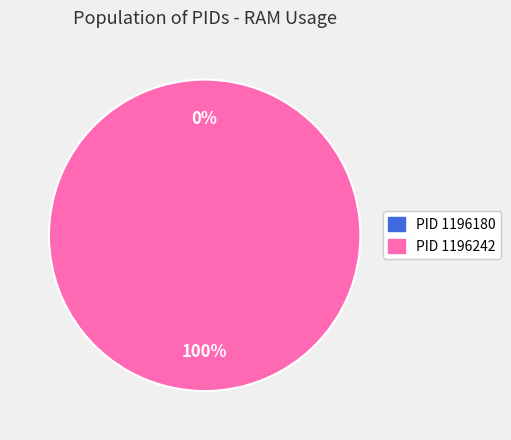

Which has a higher value, 1196242 or 1196180?

1196242